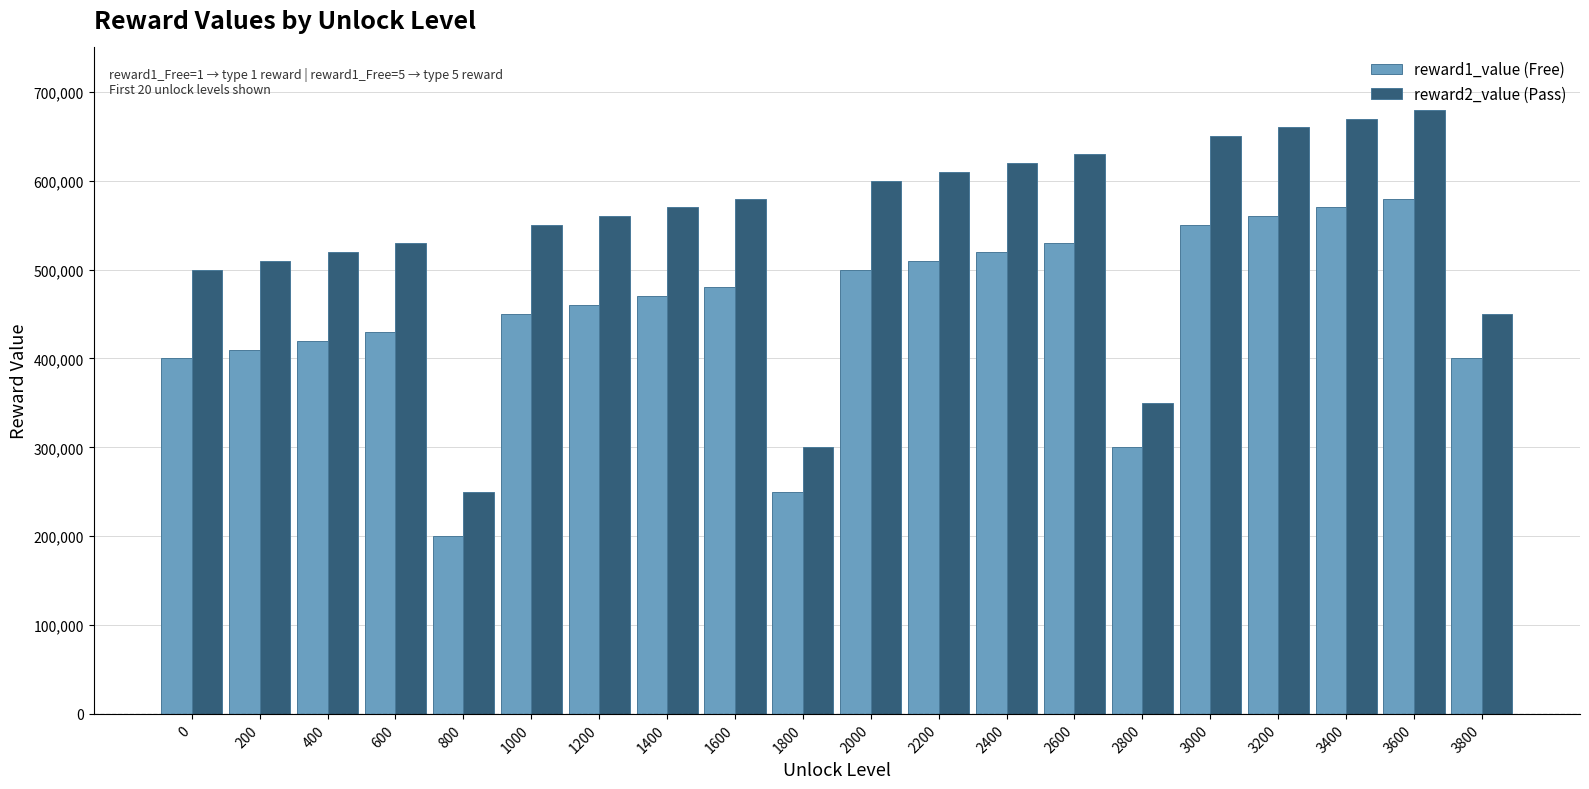

Which label corresponds to the largest value in the chart?

3600